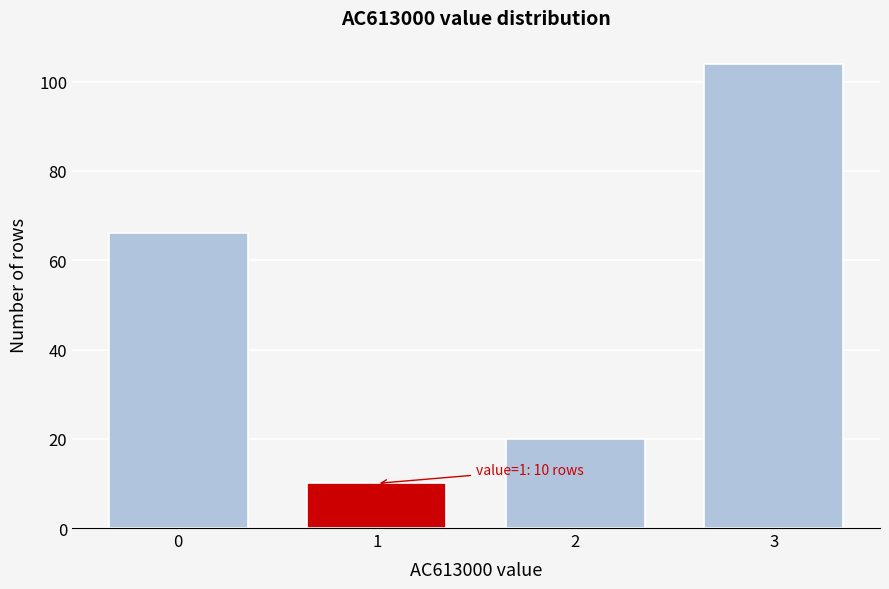

Reading right to left, extract all data points from this chart.

104	20	10	66